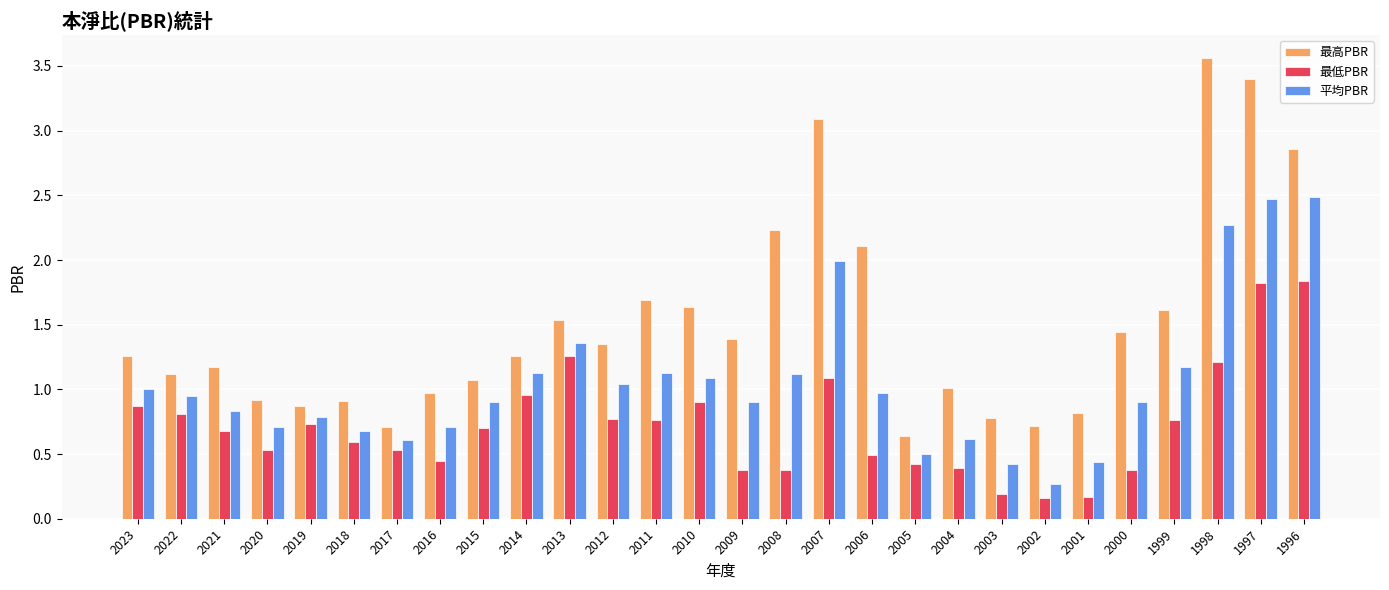

Rank the series by their average value, from lowest to highest.

最低PBR, 平均PBR, 最高PBR